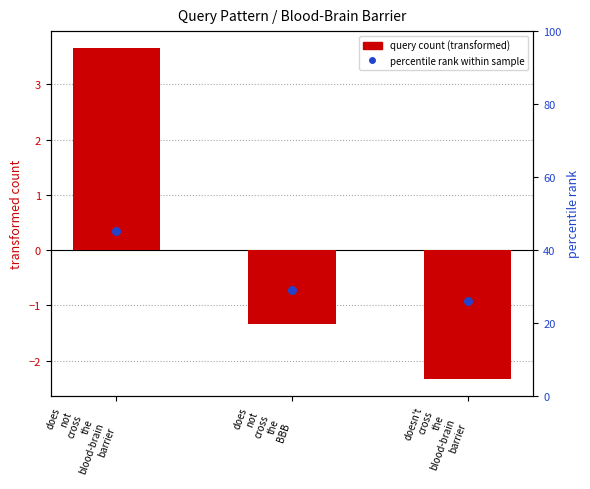

Which series has the largest total across all categories?

percentile rank within sample